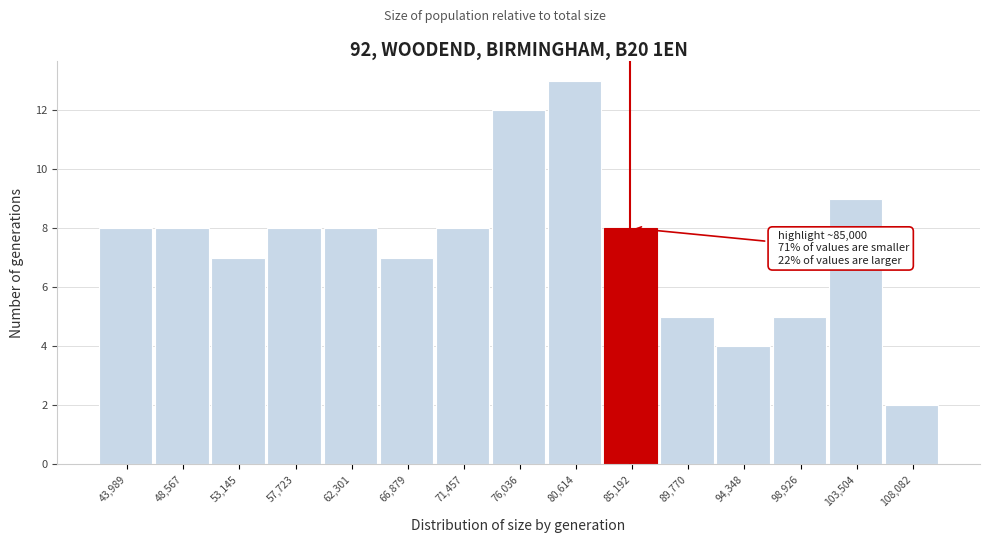

Over which range of the x-axis is the bar tallest?

78500 to 83000